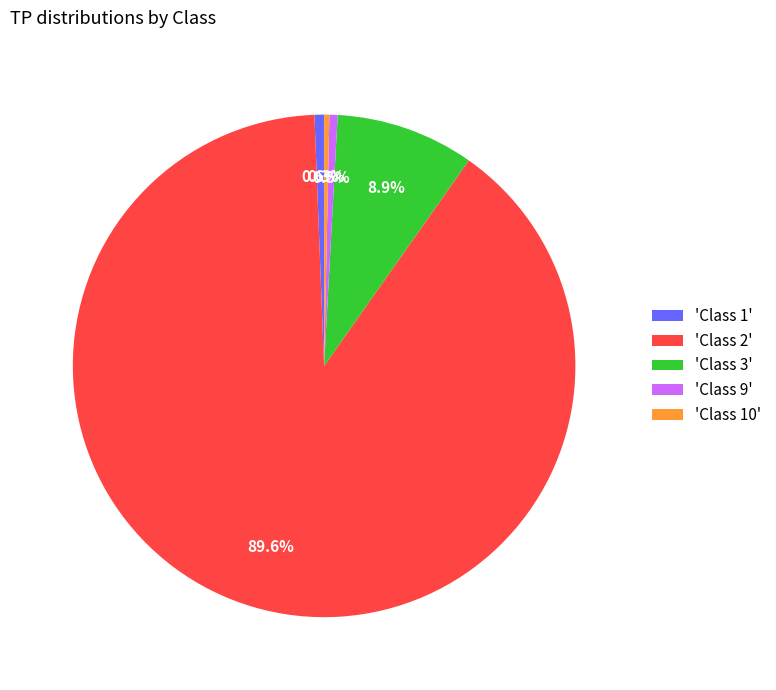

Does any single category account for the majority?

Yes